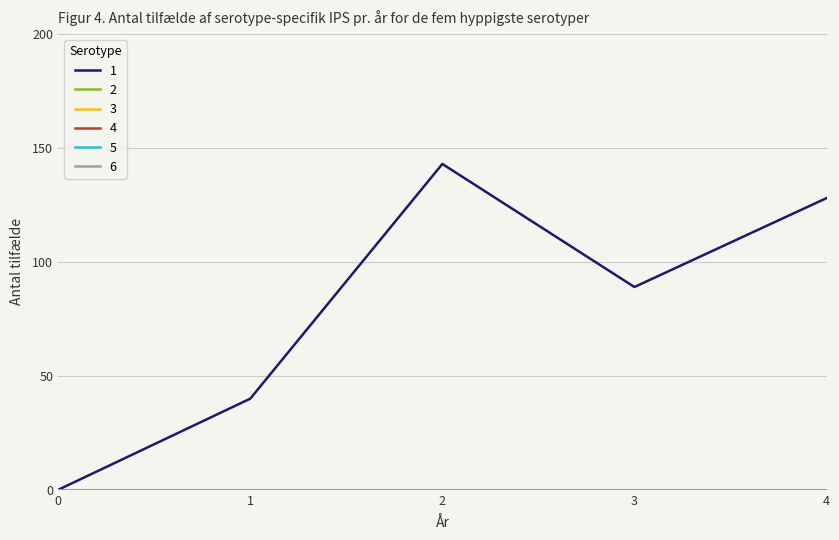

Does the chart have visible grid lines?

Yes